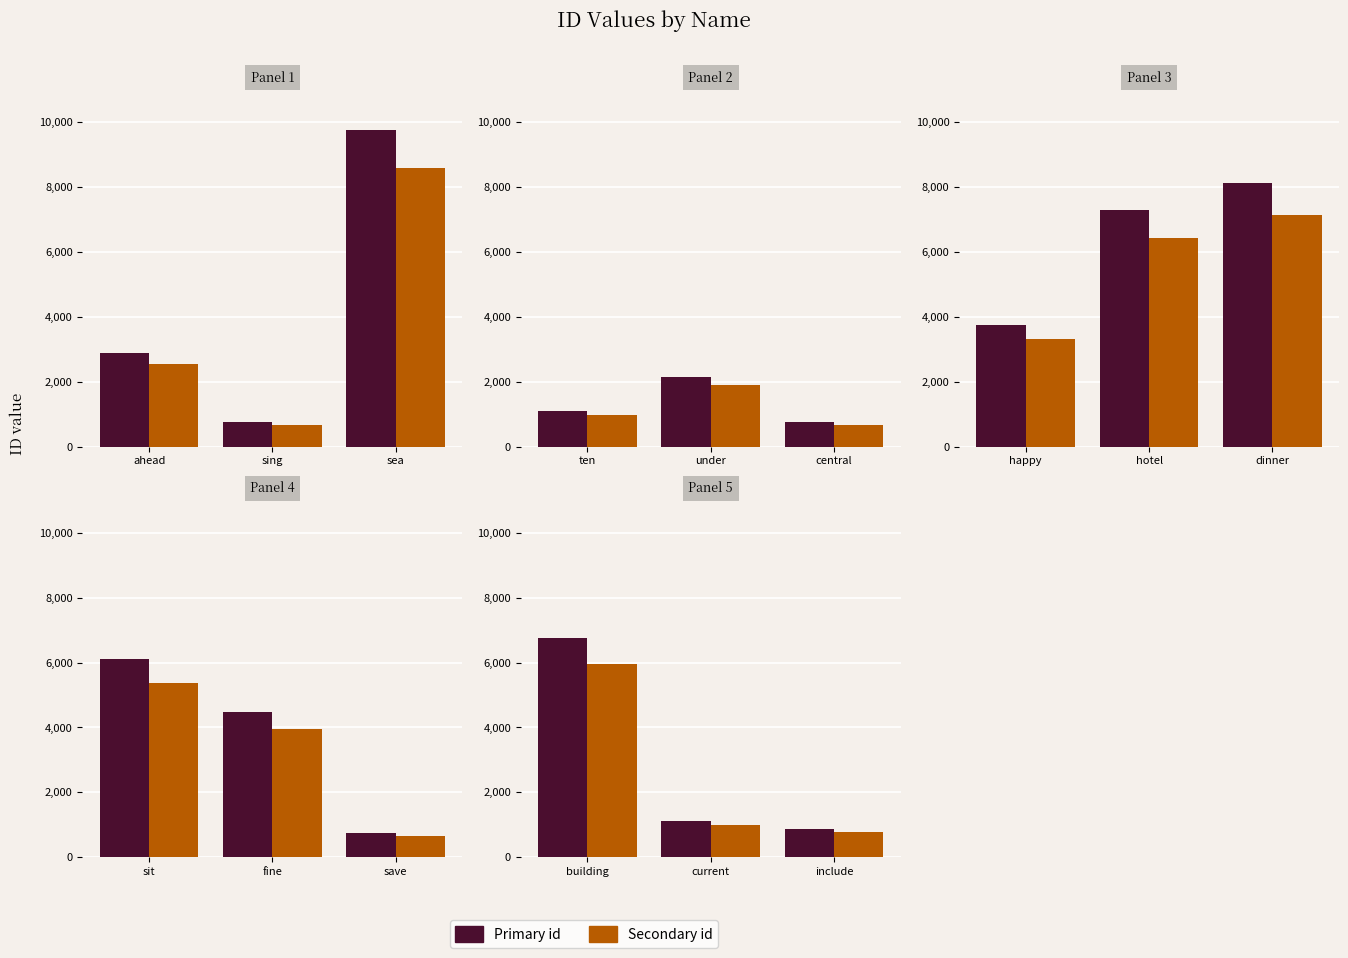

The Primary id series shows 1780.5 at current. True or false?

False